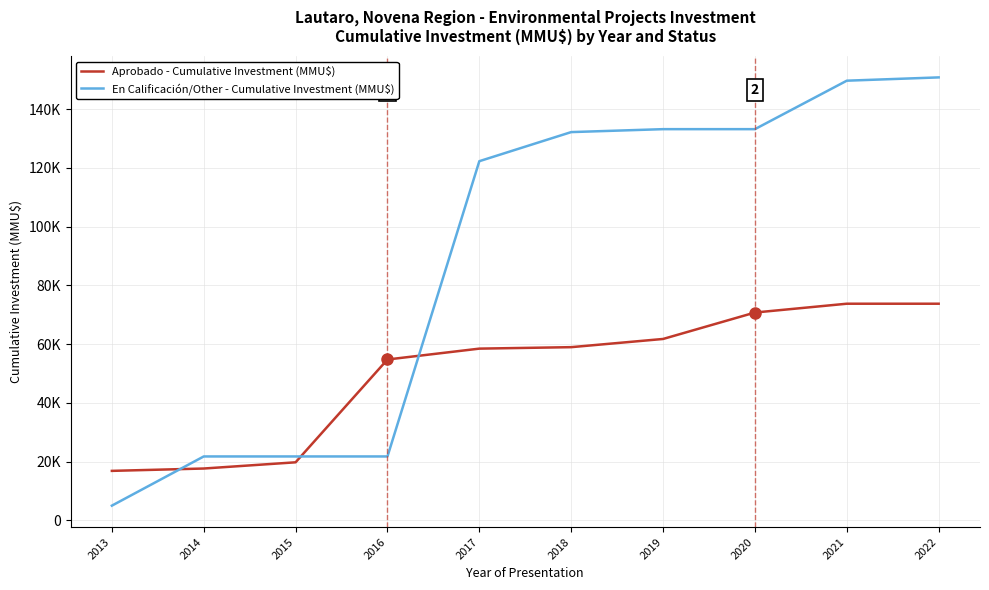

Which series ends up on top after the final intersection of En Calificación/Other - Cumulative Investment (MMU$) and Aprobado - Cumulative Investment (MMU$)?

En Calificación/Other - Cumulative Investment (MMU$)